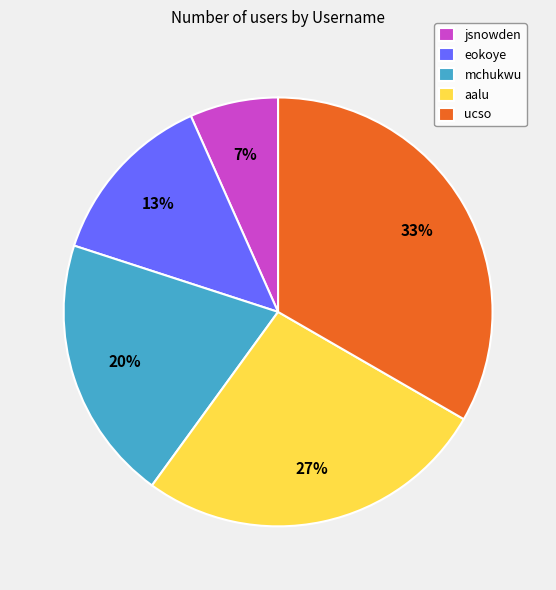

Which slice is the smallest?

jsnowden